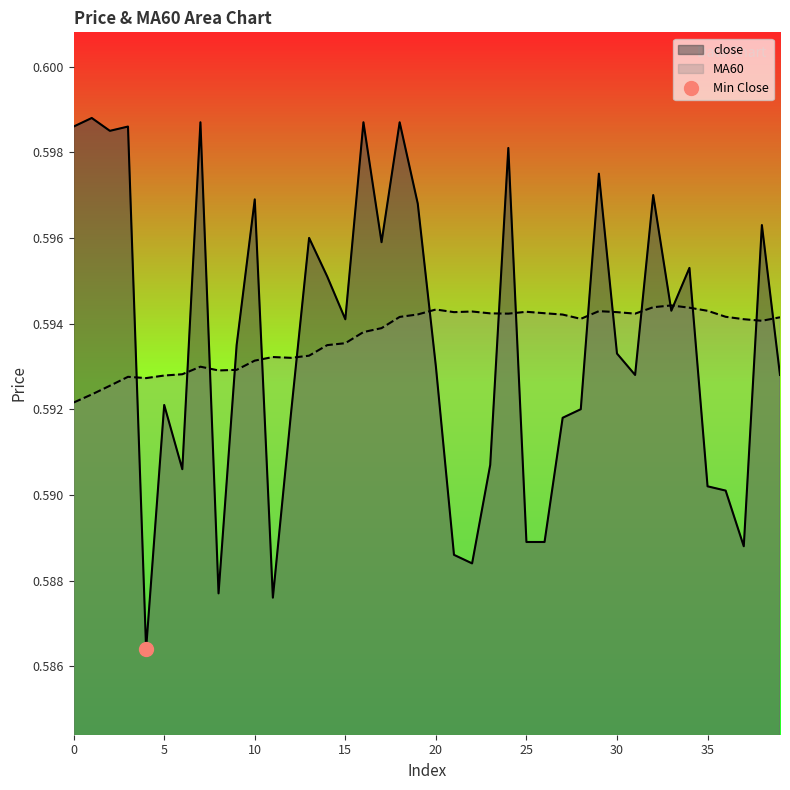

Where is the first local minimum for MA60?

4